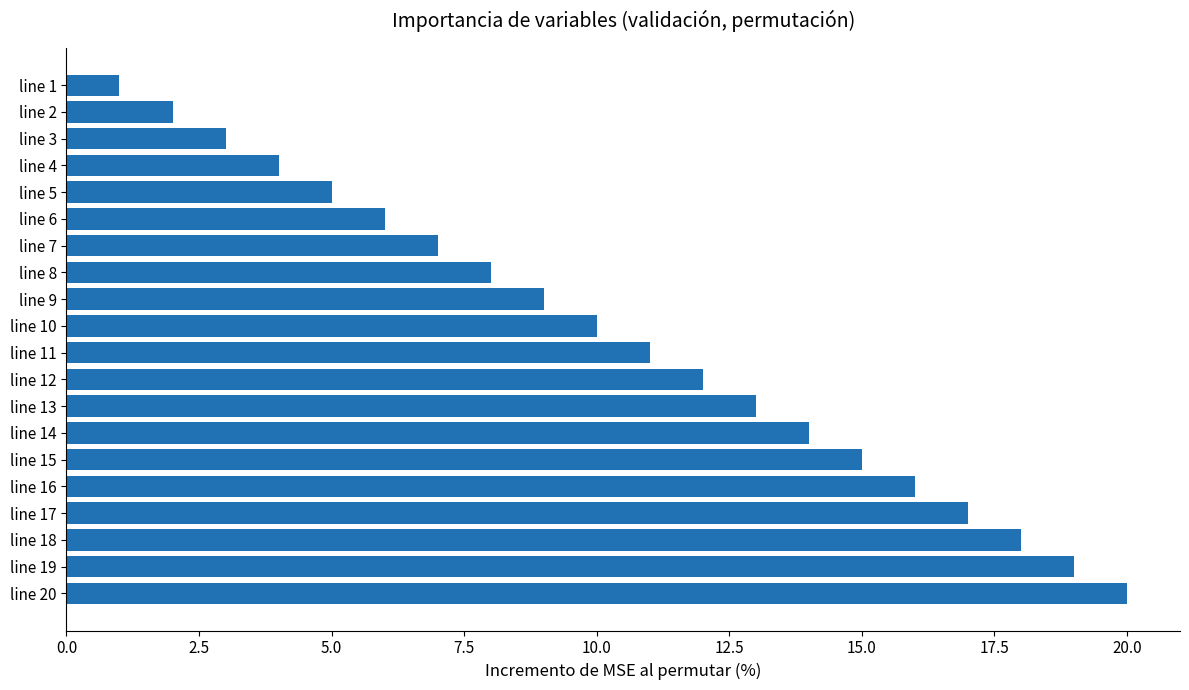

How many data points are less than 11?

10